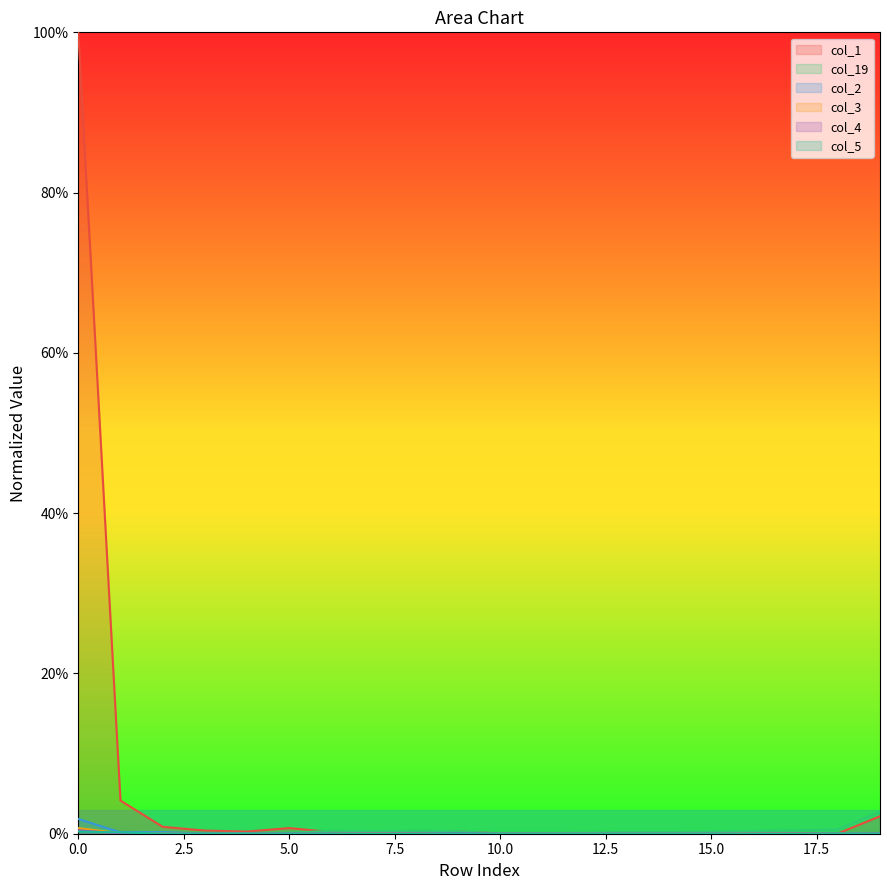

Where is the first local maximum for col_3?

16